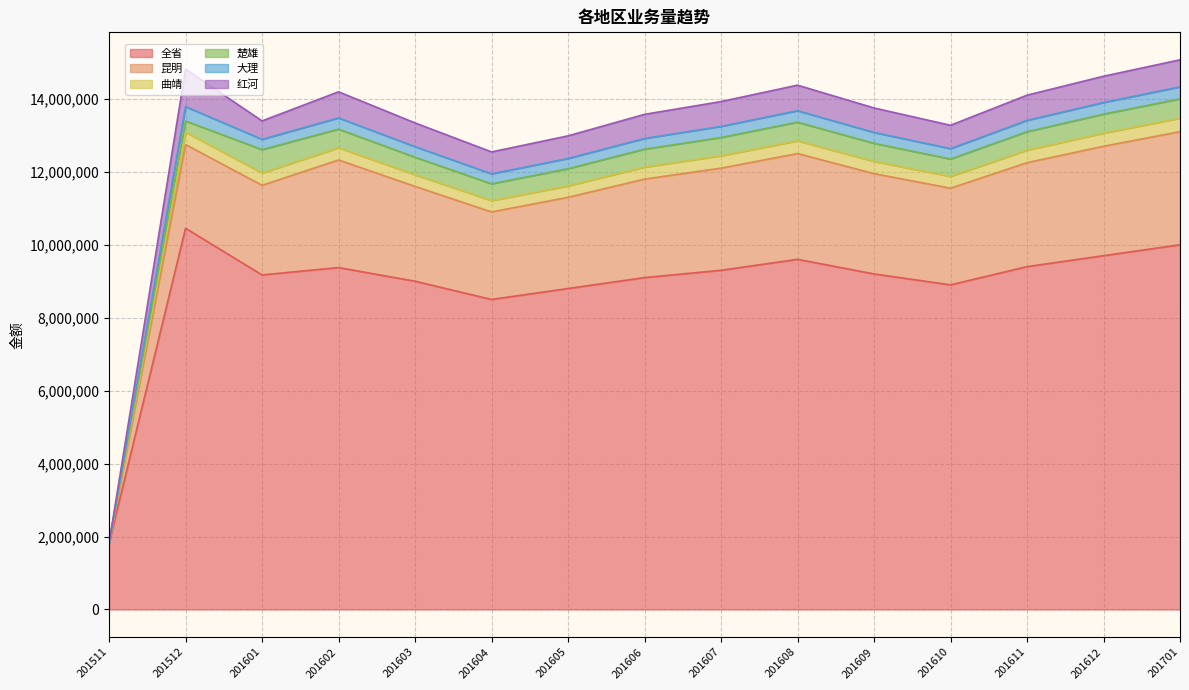

Which category has the highest value across all series?

201512